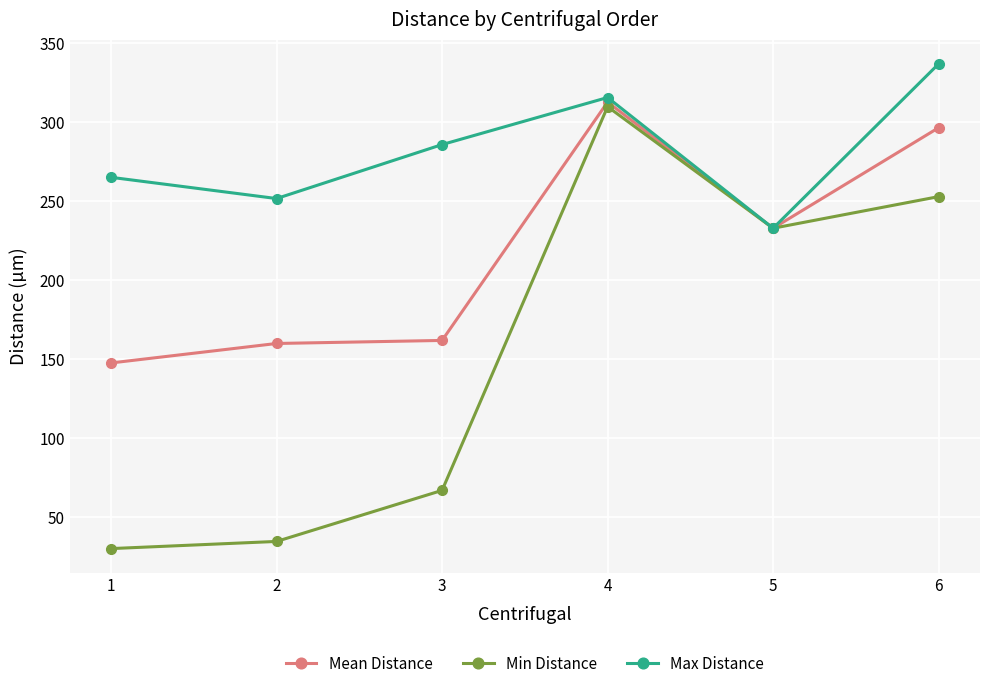

Read the Max Distance value at 6.

336.7